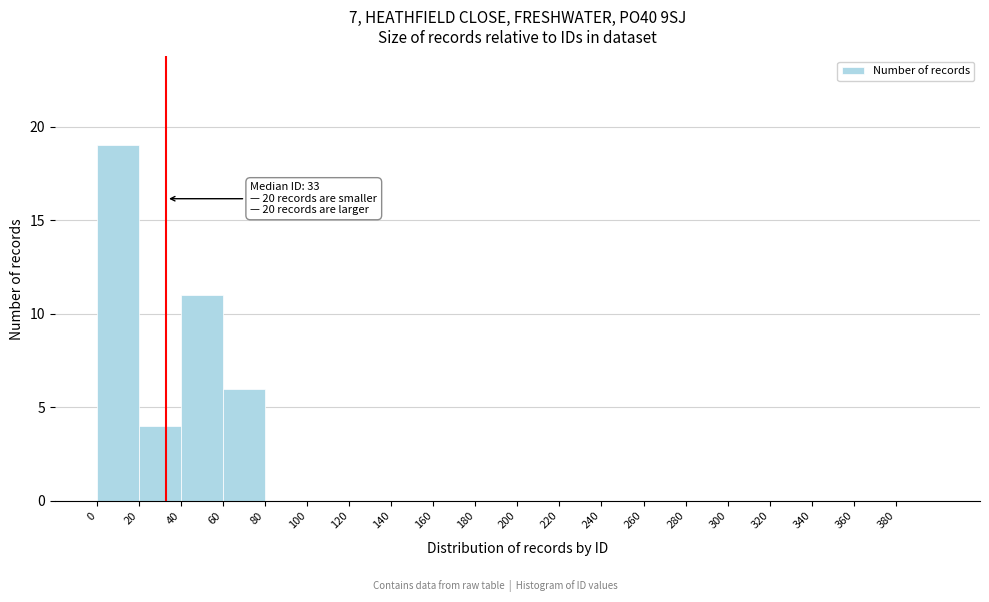

Over which range of the x-axis is the bar tallest?

0 to 20